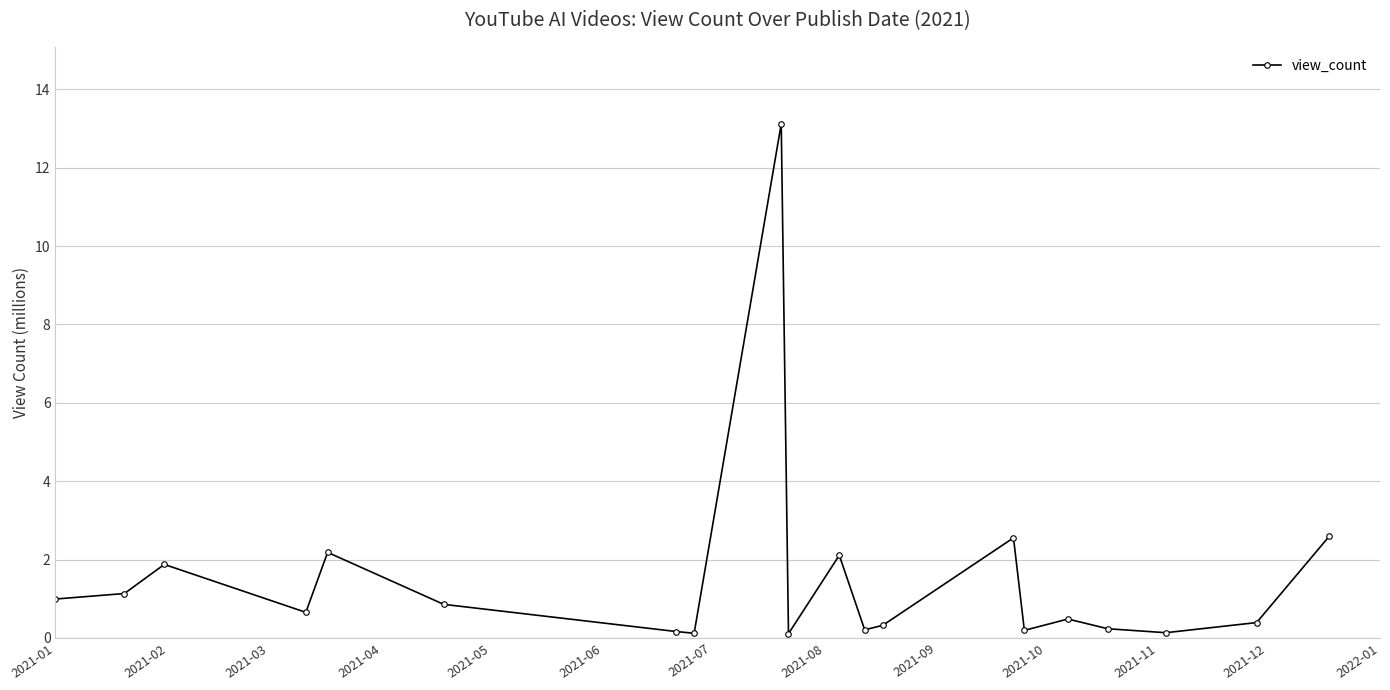

How many interior local valleys (lower than both neighbors) does the data have?

6